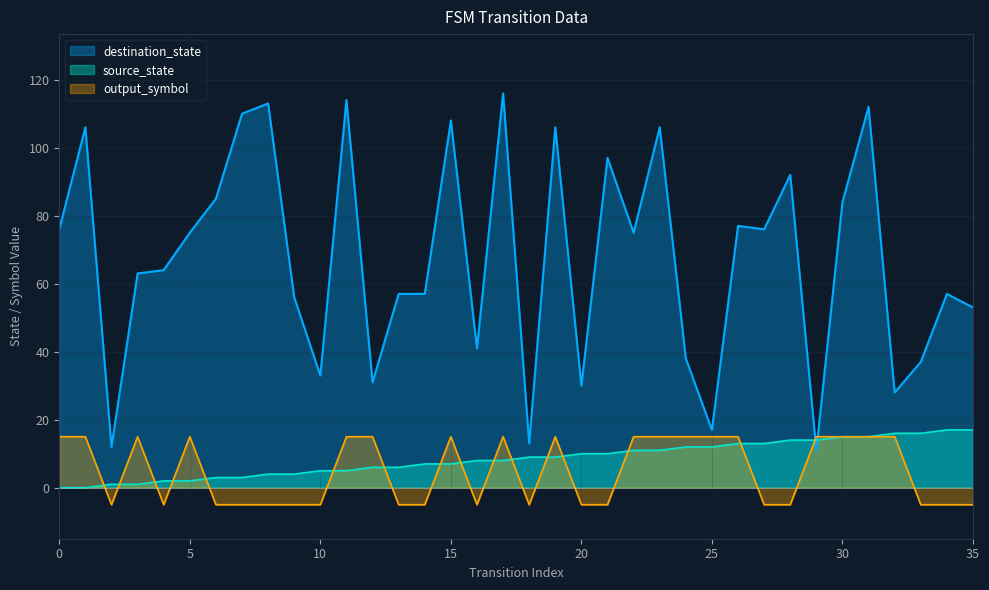

True or false: output_symbol has a value of 15.0 at 23.

True